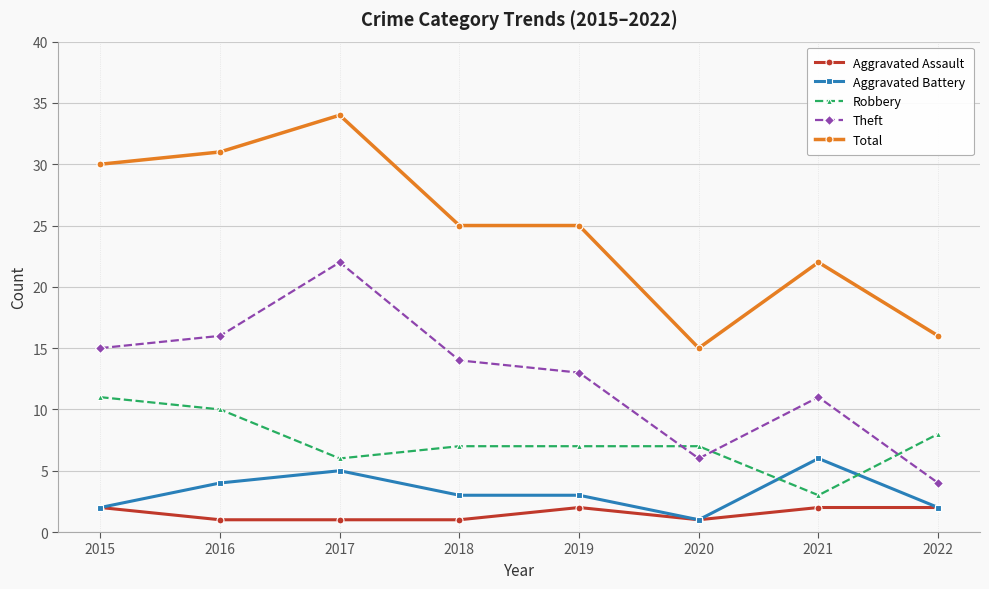

At which label is Theft closest to 13?

2019